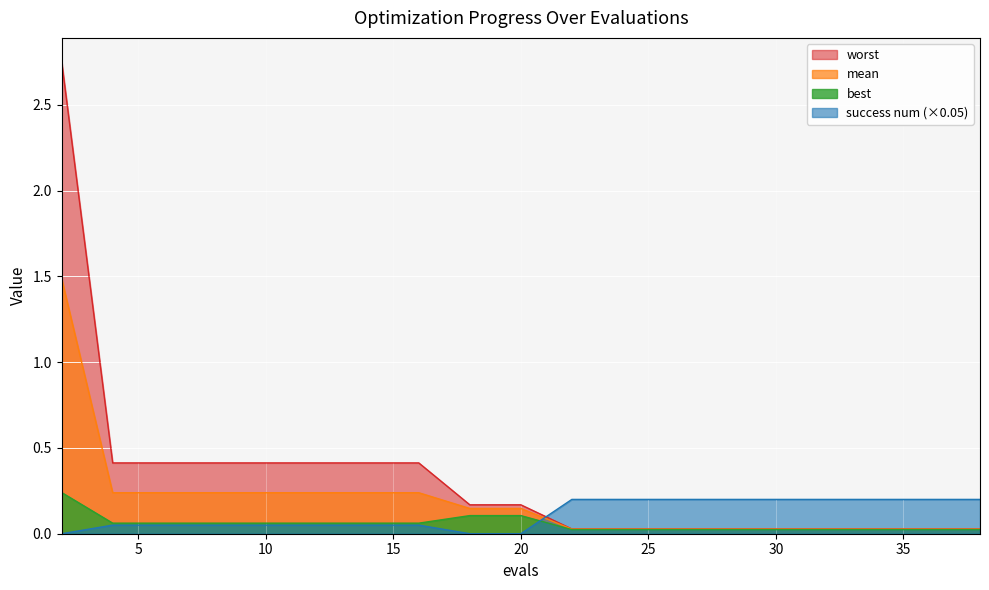

At which category is the sum across all series the highest?

2